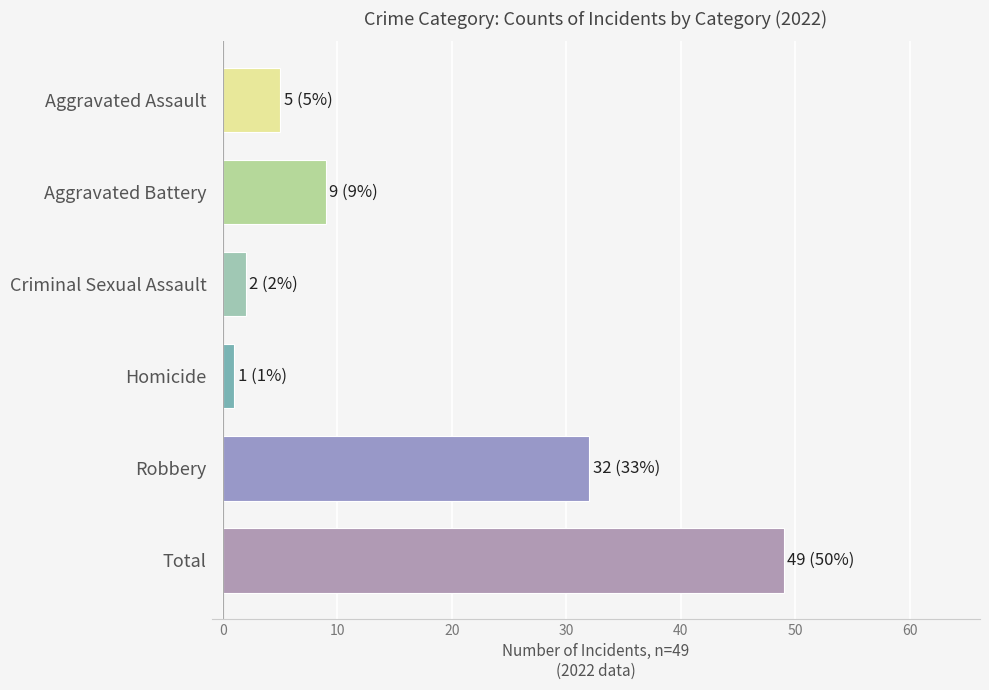

Reading top to bottom, extract all data points from this chart.

Aggravated Assault=5	Aggravated Battery=9	Criminal Sexual Assault=2	Homicide=1	Robbery=32	Total=49